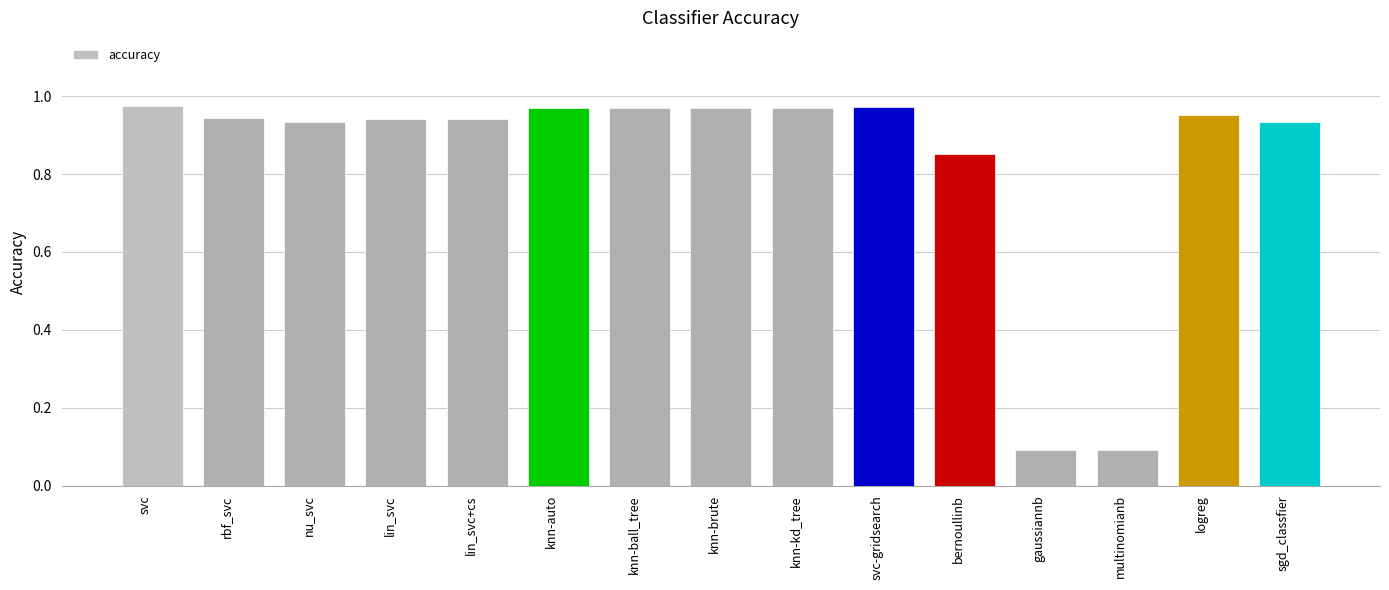

Which has a higher value, knn-brute or multinomianb?

knn-brute